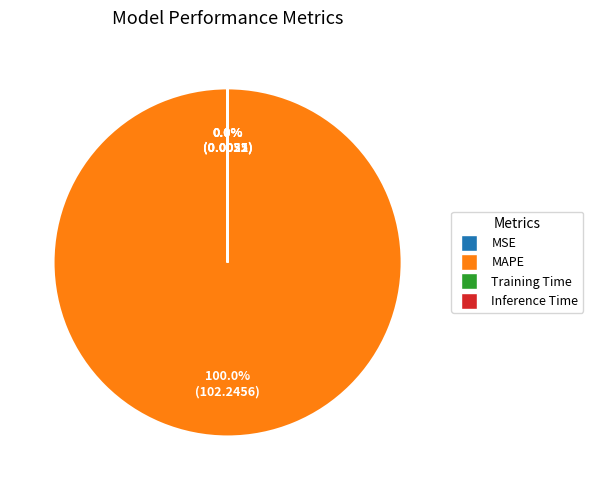

To the nearest percent, what is the difference between the largest and smallest slice percentages?

100%